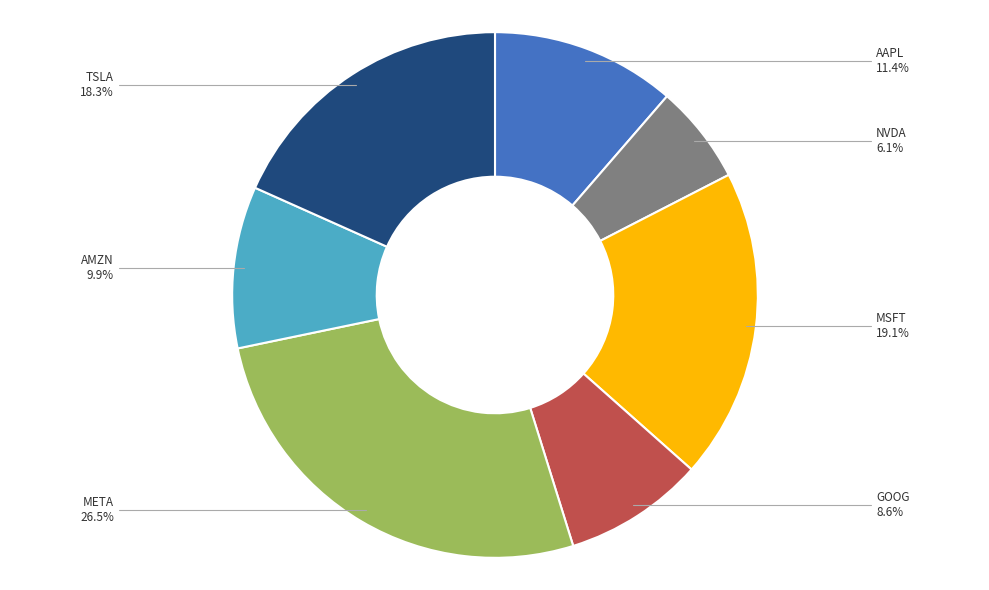

What is the ratio of the value at AAPL to the value at TSLA?

0.6